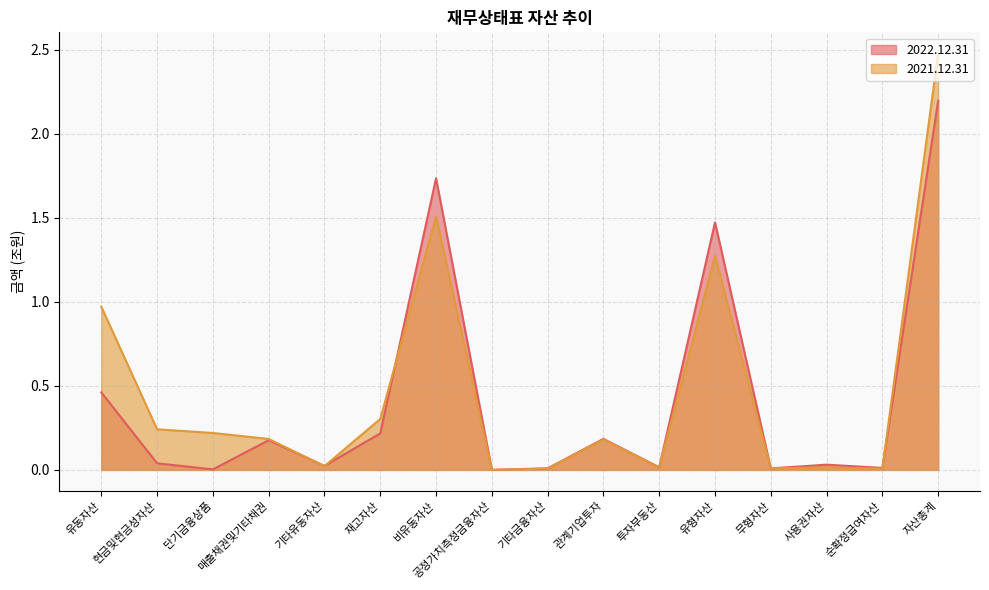

Is it true that 2021.12.31 equals 0.2 at 단기금융상품?

True